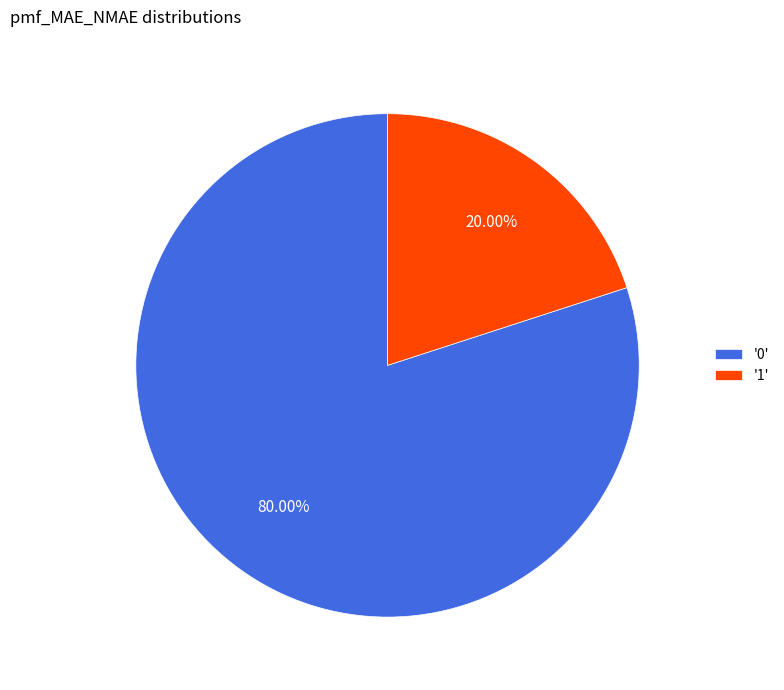

Rank the categories by value from lowest to highest.

'1', '0'